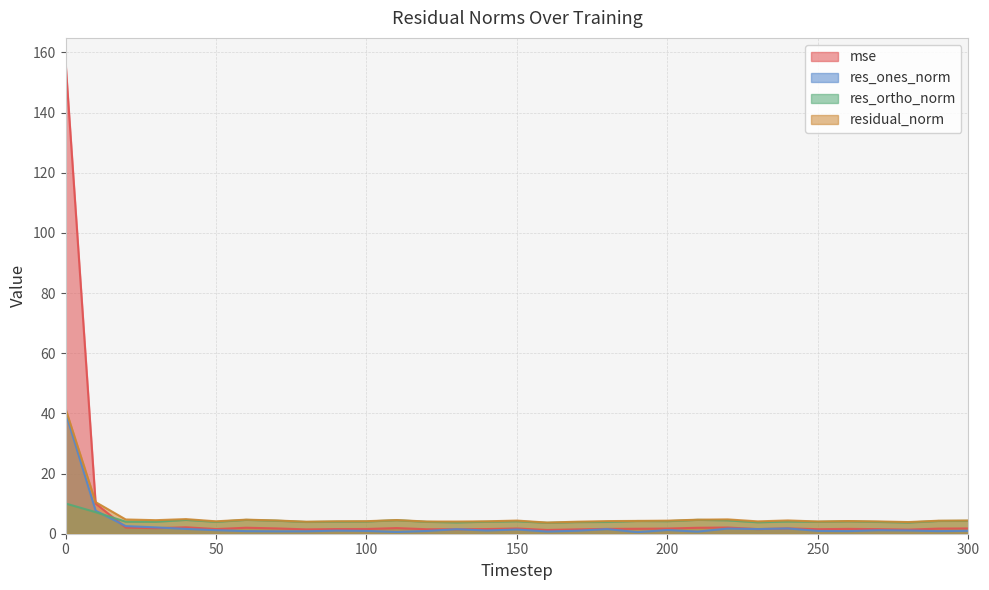

What is the total value across all series at 280?

10.0